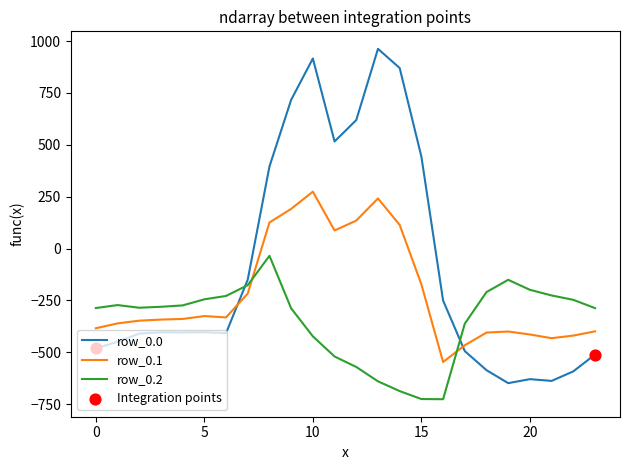

Which series ends up on top after the final intersection of row_0.0 and row_0.1?

row_0.1